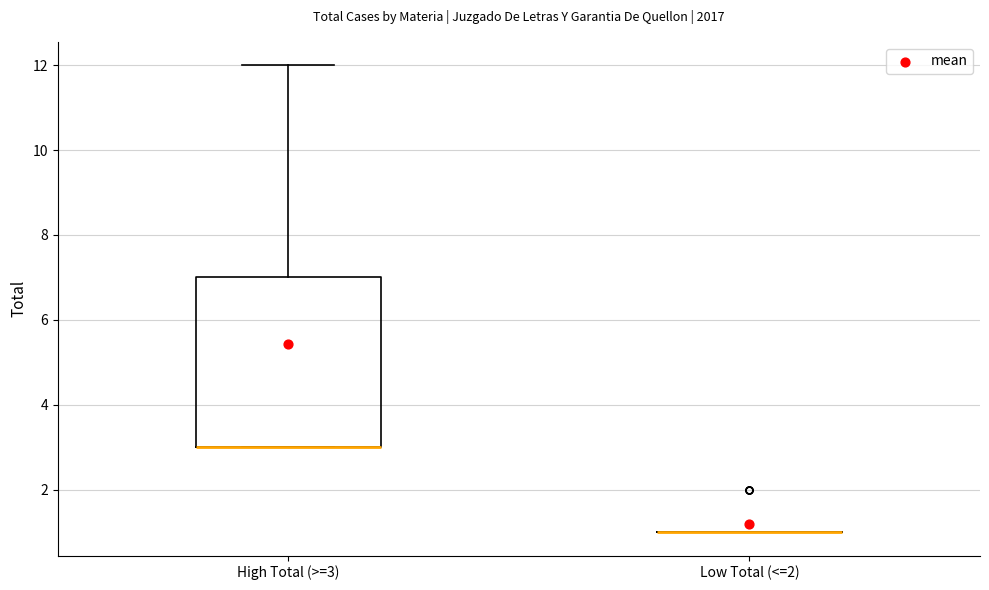

Which box is the tallest, from its lower edge to its upper edge?

High Total (>=3)